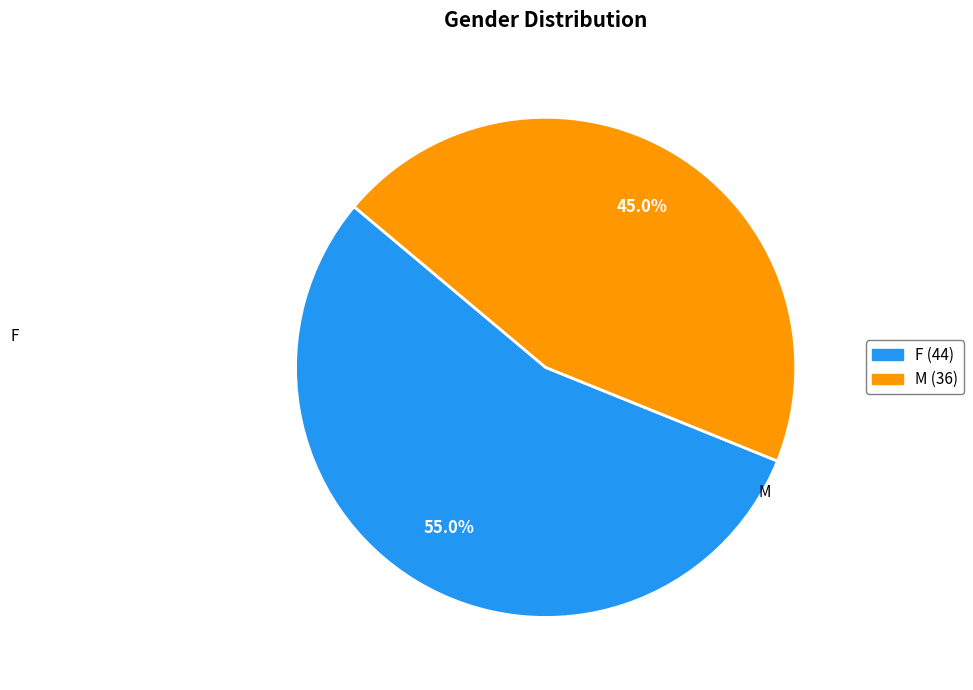

How much of the chart is everything except M?

55.0%